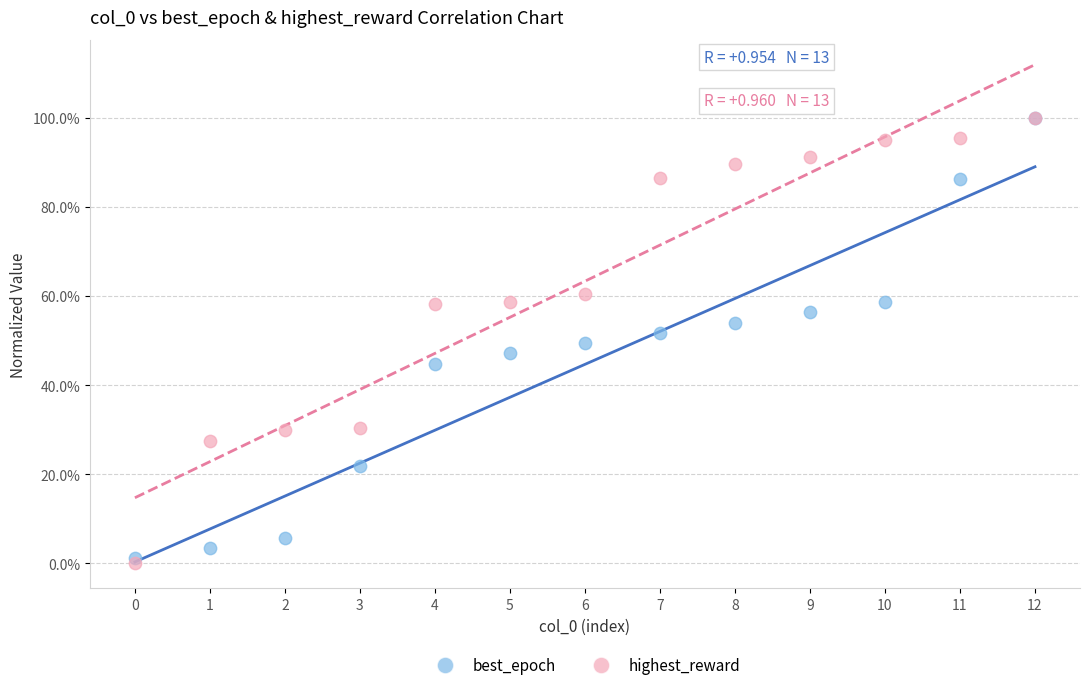

What are all the series names shown in the legend?

best_epoch, highest_reward